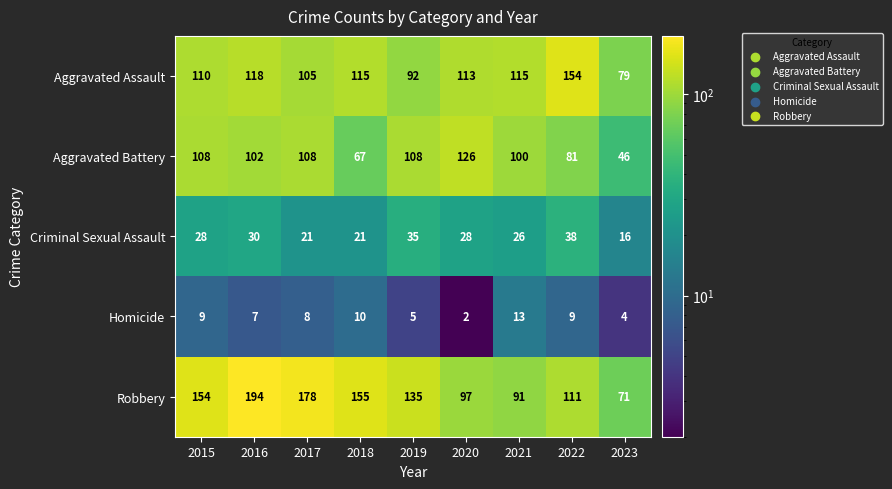

What is the average value of the Criminal Sexual Assault series?

27